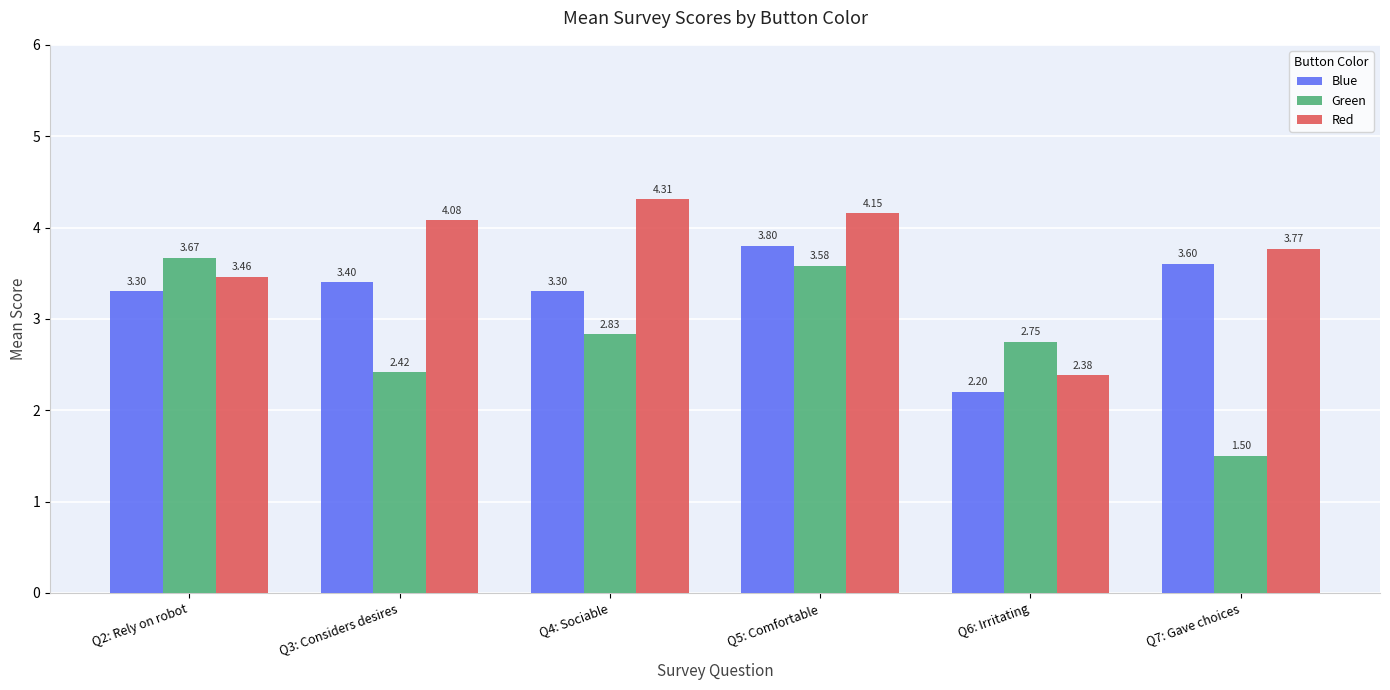

True or false: Blue has a value of 1.3 at Q6: Irritating.

False